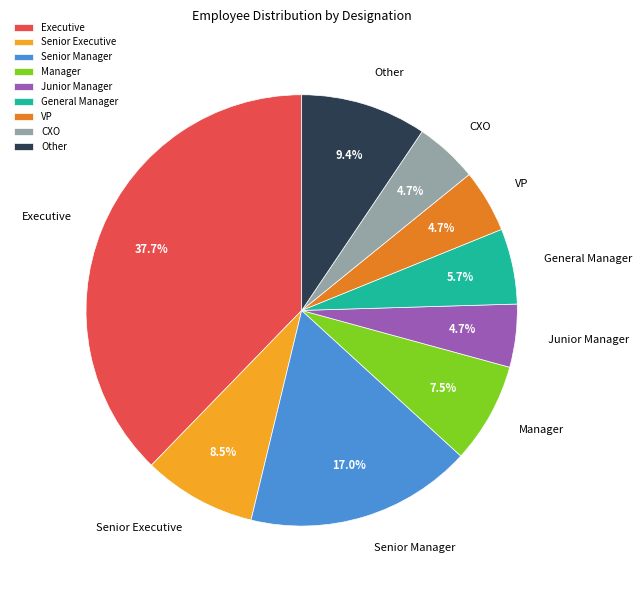

The Junior Manager slice represents 17% of the pie. True or false?

False